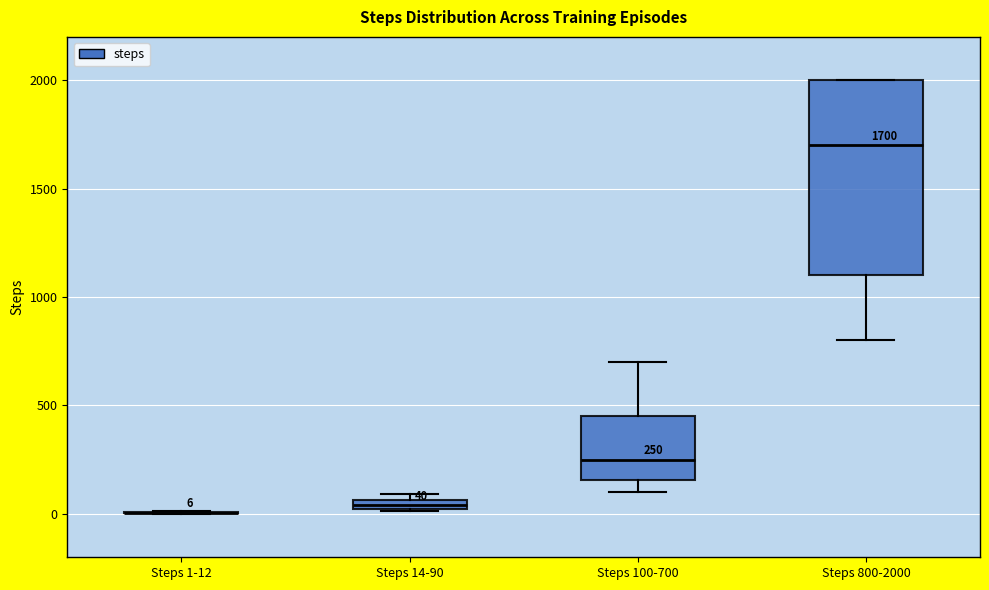

Comparing the boxes themselves (not the whiskers), which one is the tallest?

Steps 800-2000